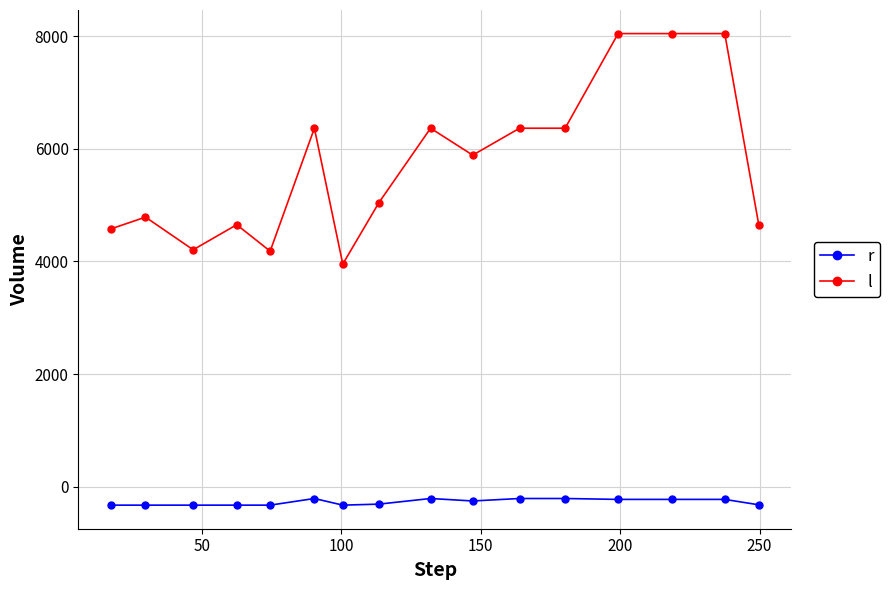

Which series has the largest total across all categories?

l